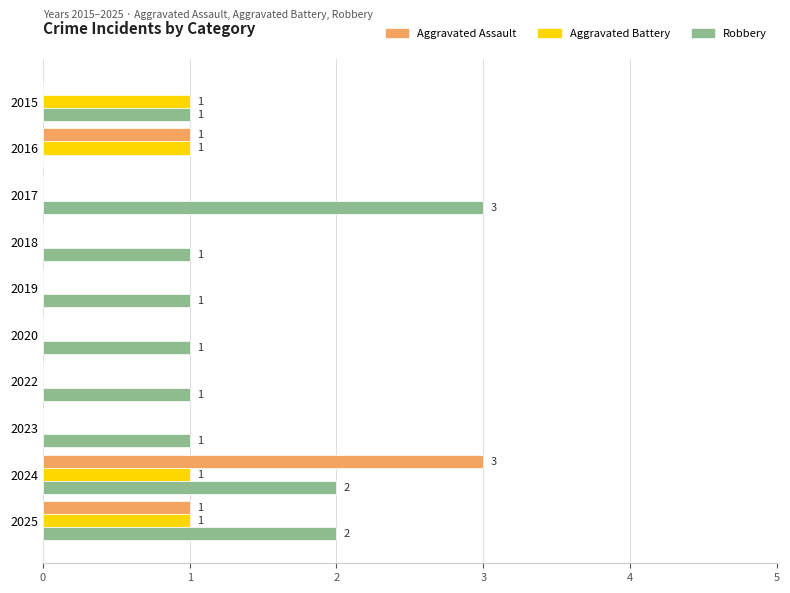

Which series has the largest total across all categories?

Robbery